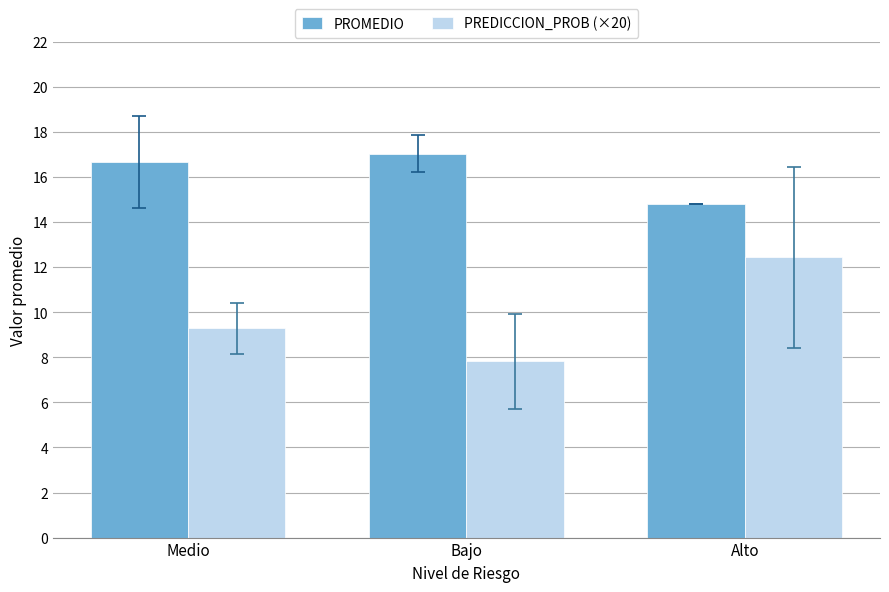

What is the minimum value for PREDICCION_PROB (×20)?

7.8